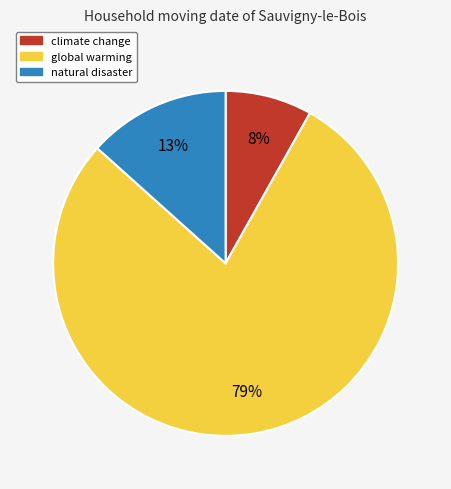

Is there any slice that represents more than half of the pie?

Yes